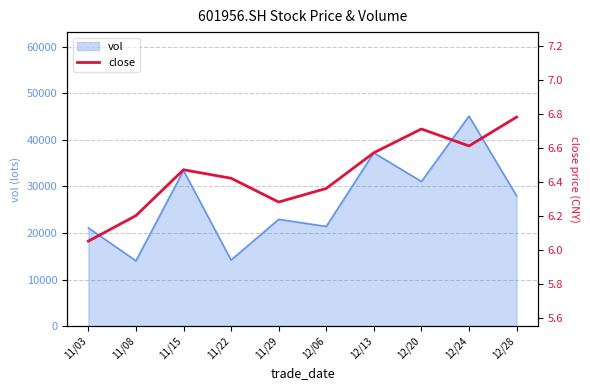

How many lines are shown in the chart?

1